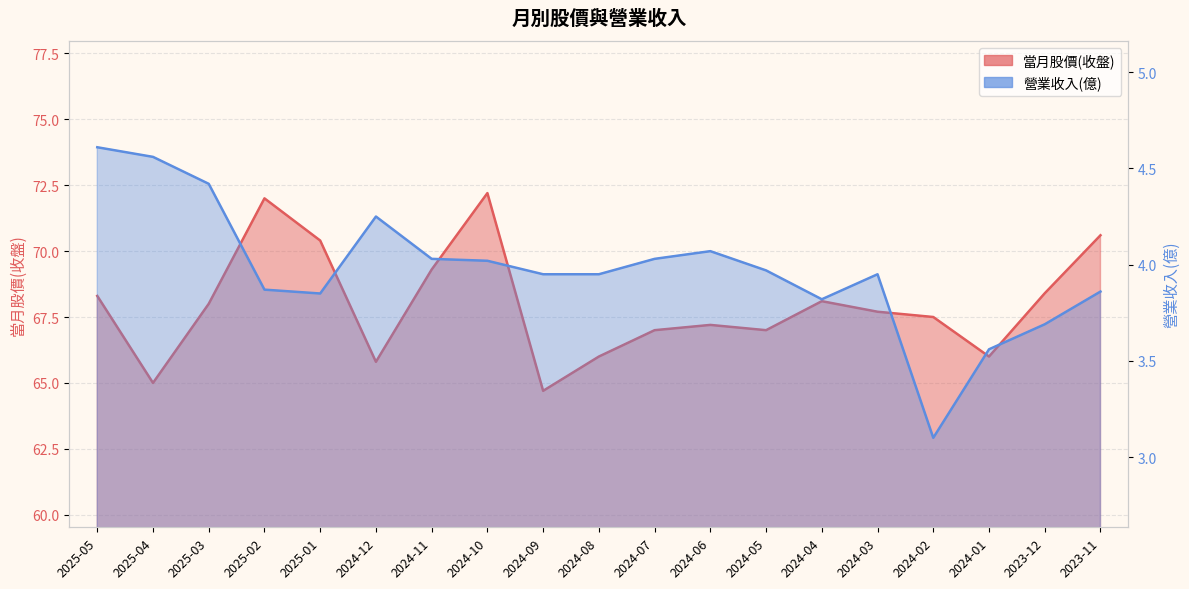

Reading right to left, what are all the values shown in this chart?

當月股價(收盤): 70.6	68.4	66.0	67.5	67.7	68.1	67.0	67.2	67.0	66.0	64.7	72.2	69.3	65.8	70.4	72.0	68.0	65.0	68.3
營業收入(億): 3.9	3.7	3.6	3.1	4.0	3.8	4.0	4.1	4.0	4.0	4.0	4.0	4.0	4.2	3.9	3.9	4.4	4.6	4.6